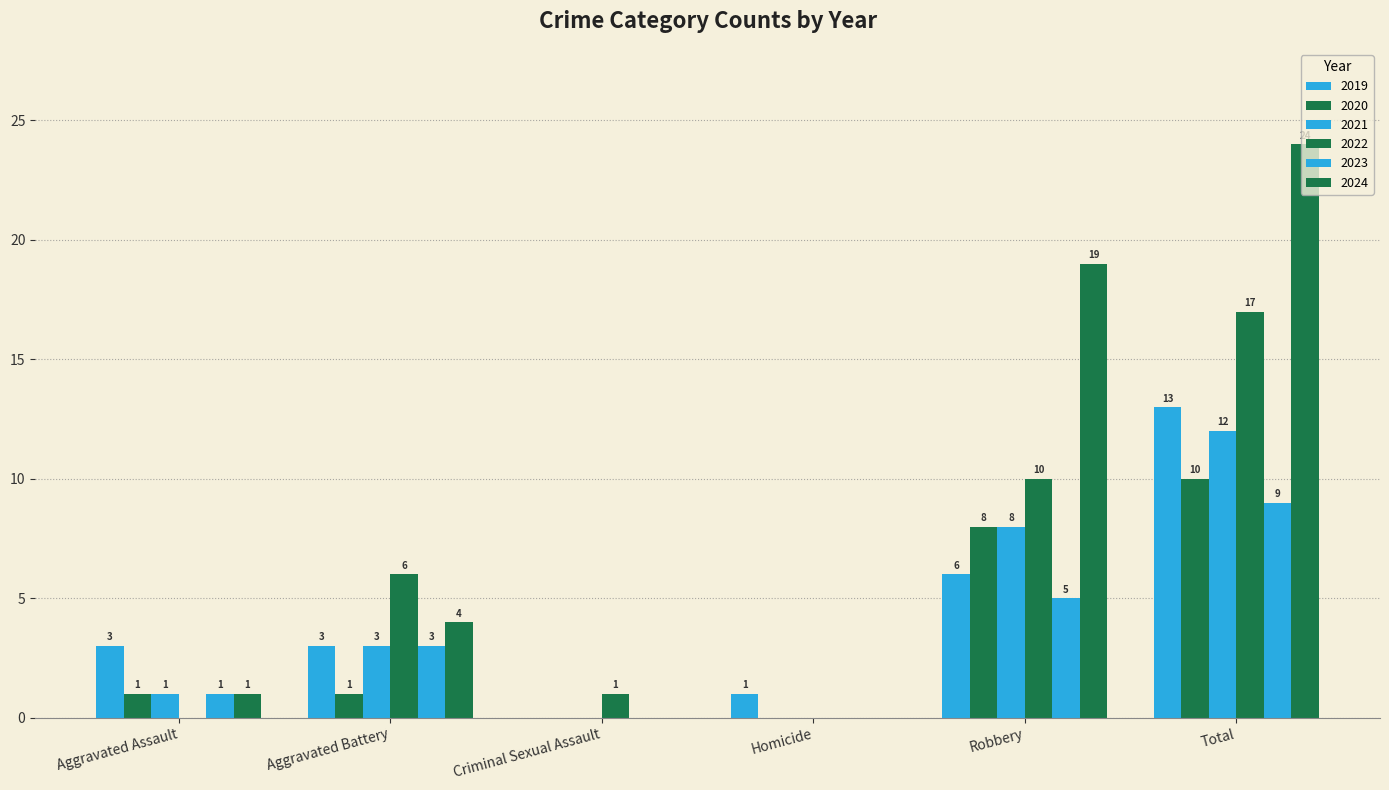

Which label corresponds to the largest value in the chart?

Total